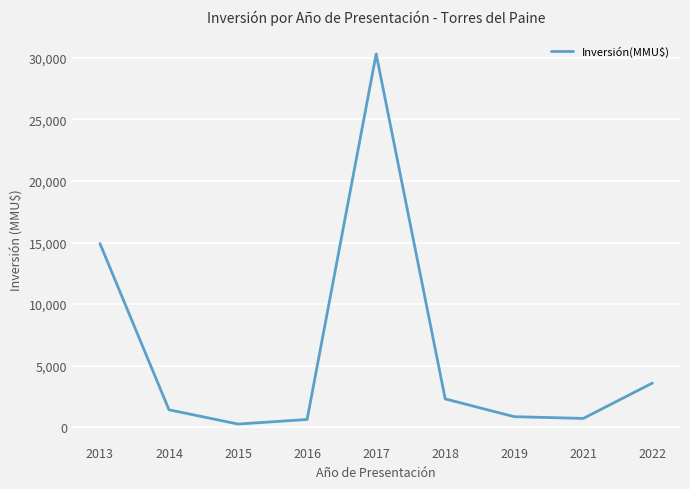

What is the difference between the maximum and minimum values?

30090